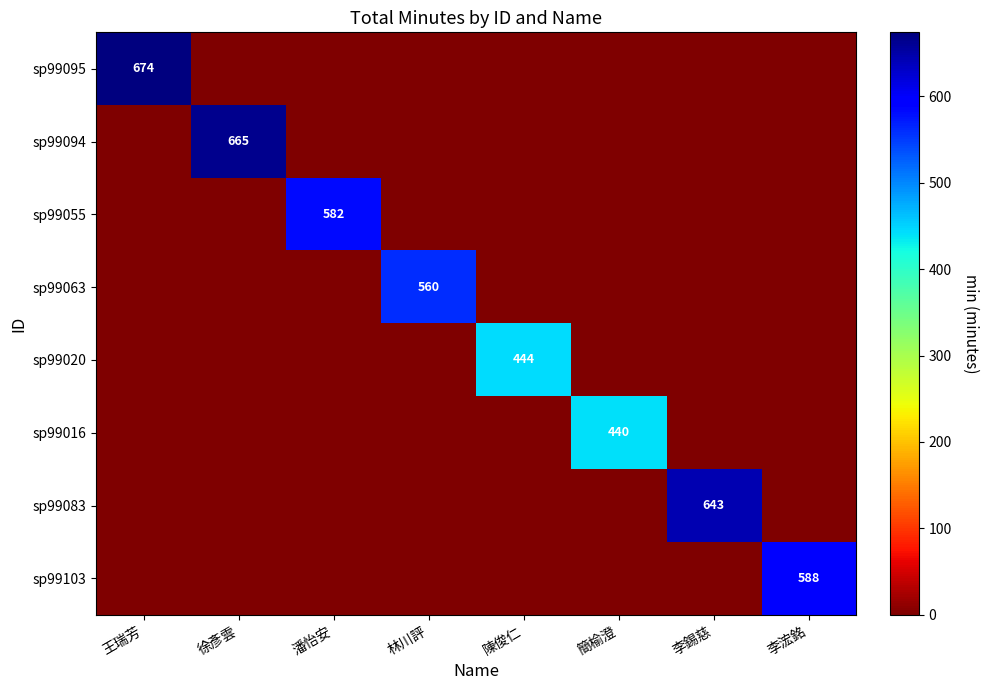

At which category is the sum across all series the highest?

王瑞芳